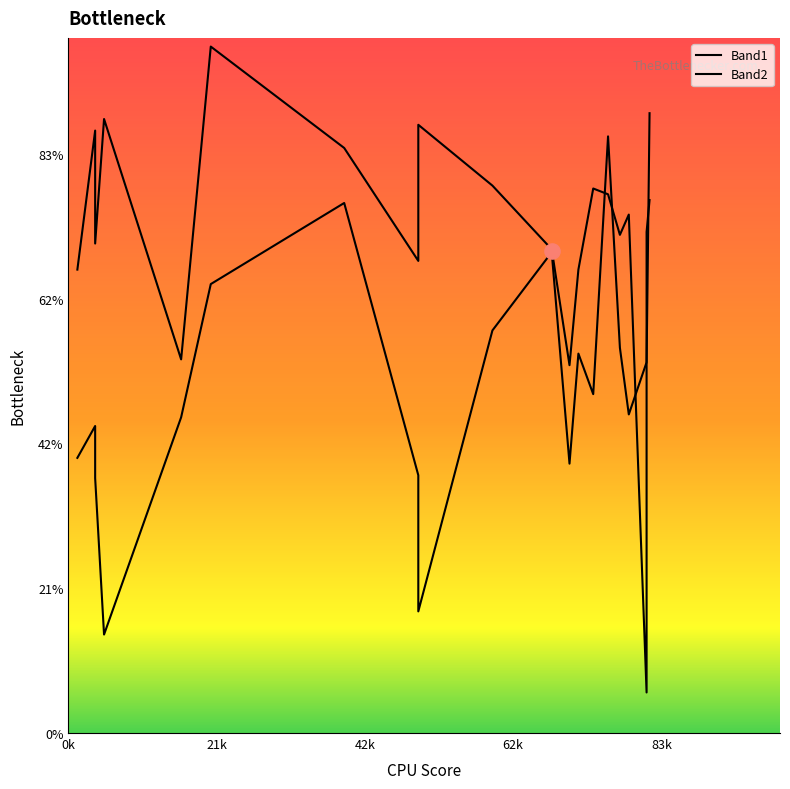

What are all the series names shown in the legend?

Band1, Band2